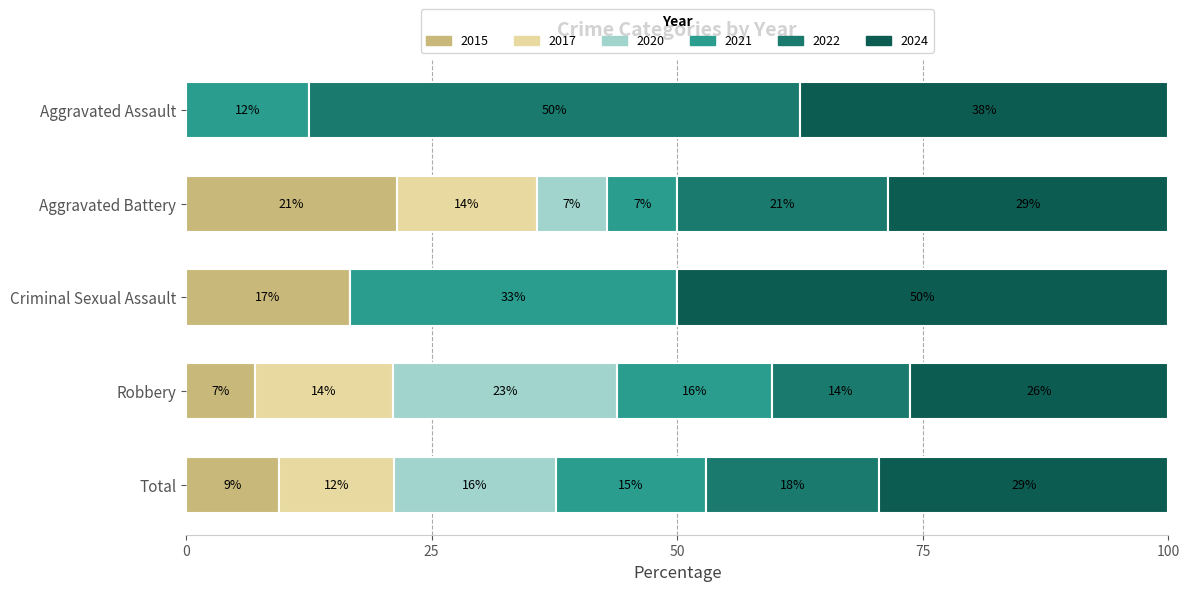

What are all the series names shown in the legend?

2015, 2017, 2020, 2021, 2022, 2024